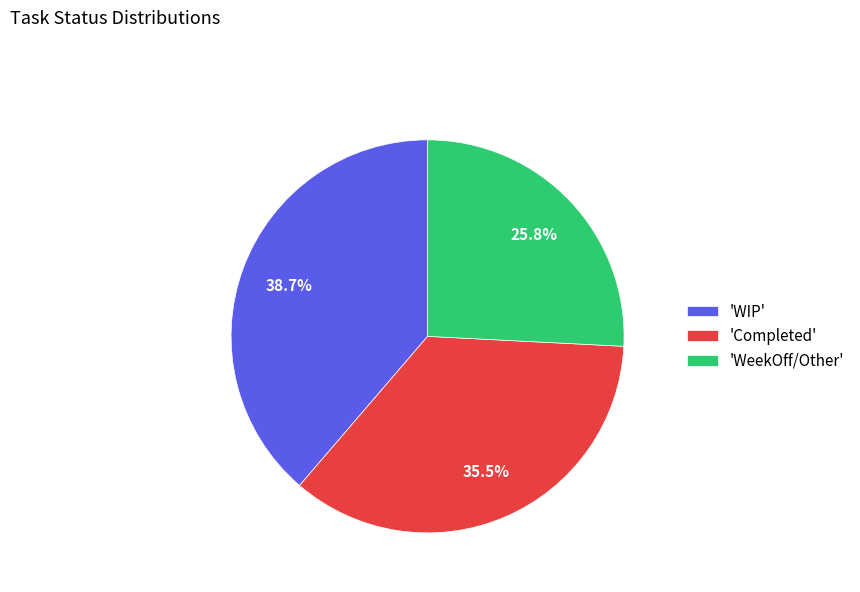

Is there a majority slice in this chart?

No